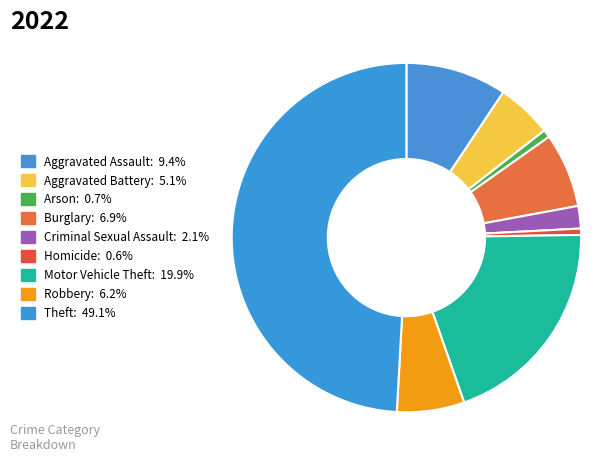

Is it true that Arson is 11% of the pie?

False